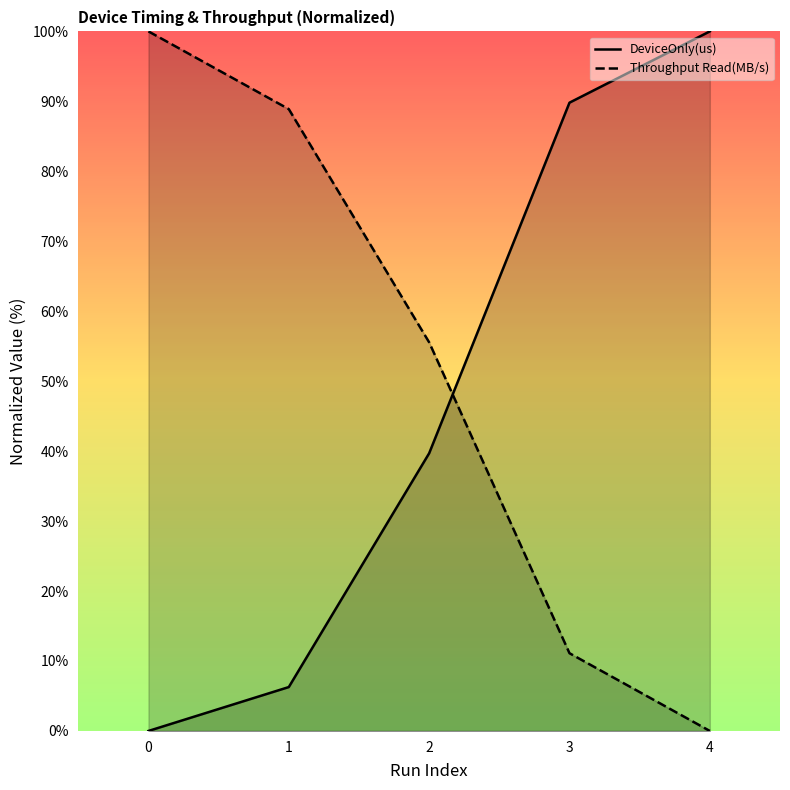

Reading right to left, transcribe all the data shown in this chart.

DeviceOnly(us): 4=100.0	3=89.8	2=39.7	1=6.3	0=0.0
Throughput Read(MB/s): 4=0.0	3=11.1	2=55.6	1=88.9	0=100.0